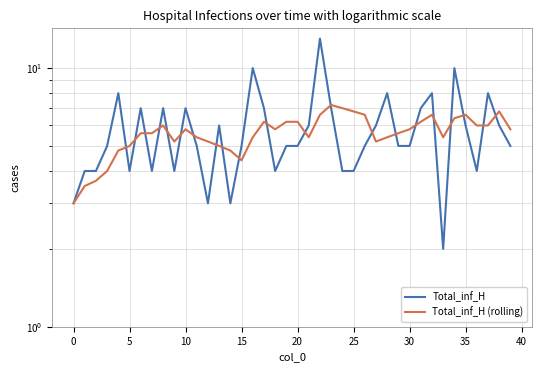

What is the smallest value displayed?

2.0